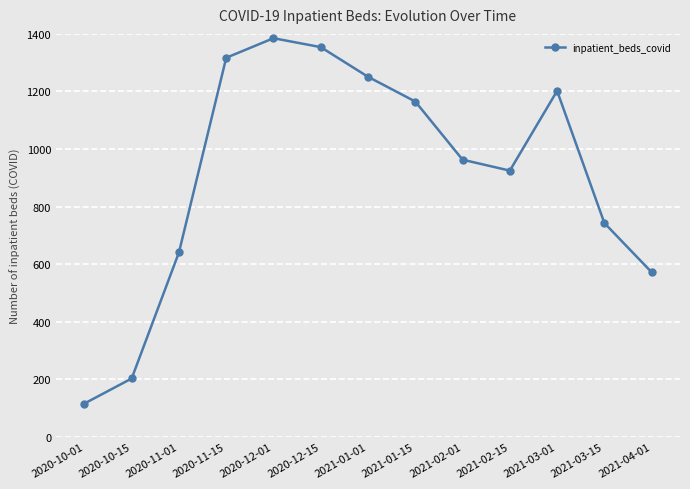

Is it true that the value at 2020-12-01 is 2380?

False